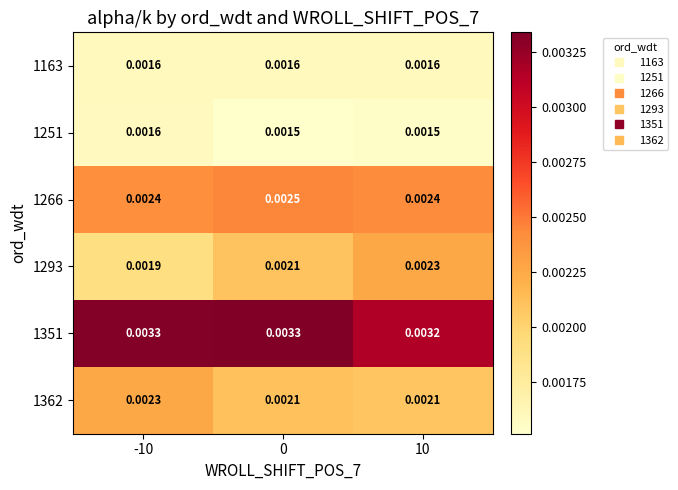

Is the value of 1163 at -10 greater than the value of 1266 at 0?

No